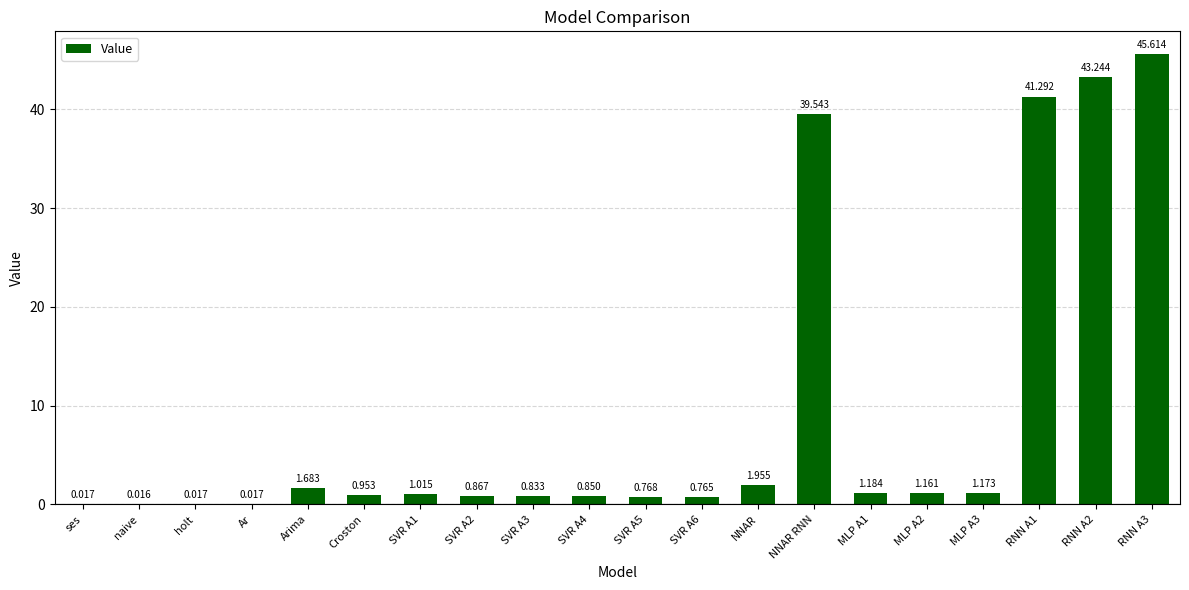

Where is the data nearest to the value 22?

NNAR RNN